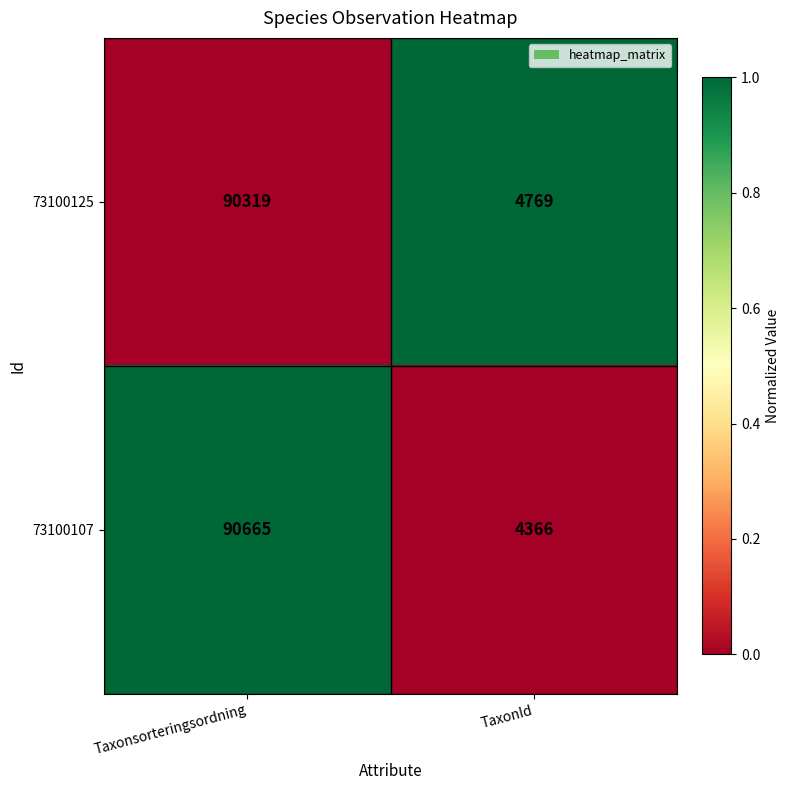

What is the difference between the 73100107 values at TaxonId and Taxonsorteringsordning?

86299